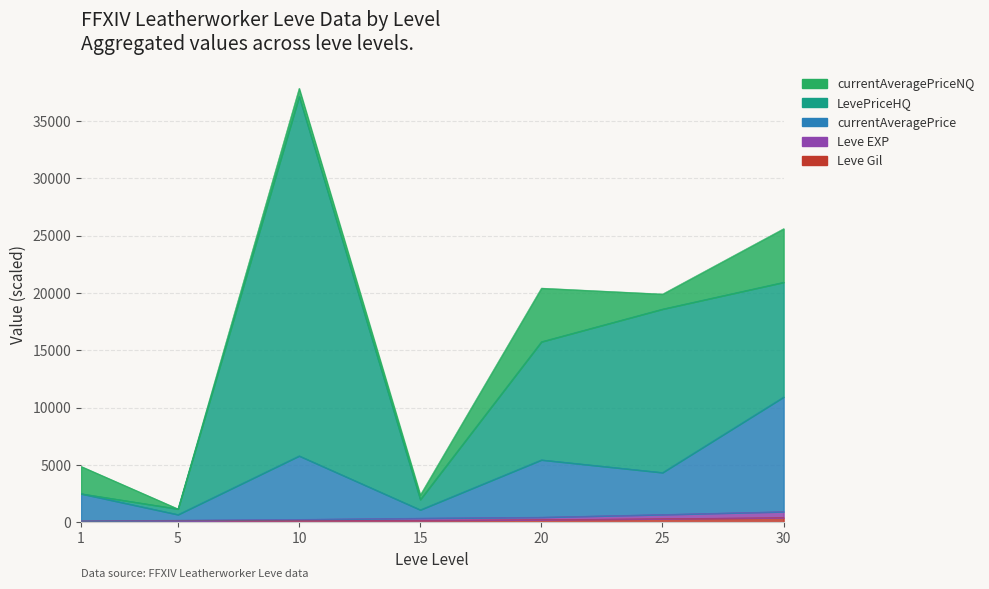

What value does the Leve Gil series have at 20?

232.0